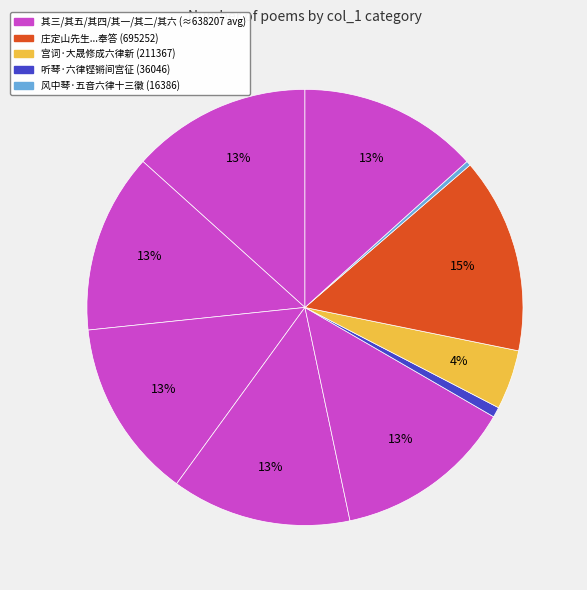

Which category has the smallest portion of the pie?

风中琴·五音六律十三徽